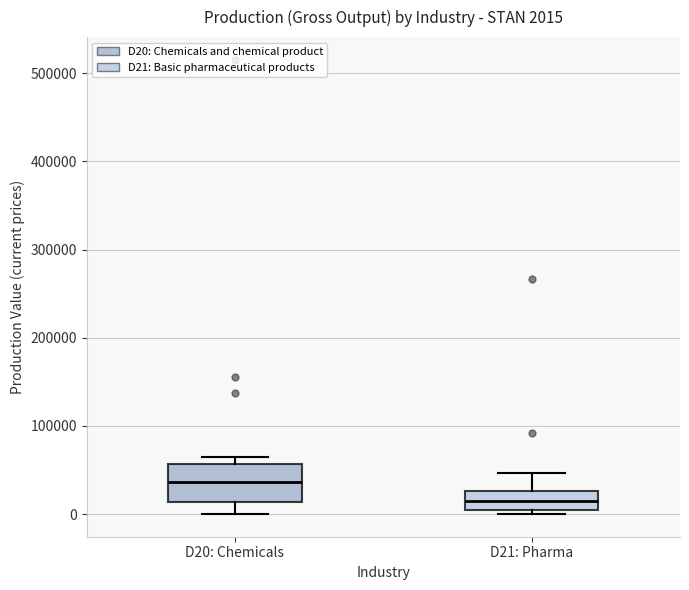

Which box has the highest median line?

D20: Chemicals